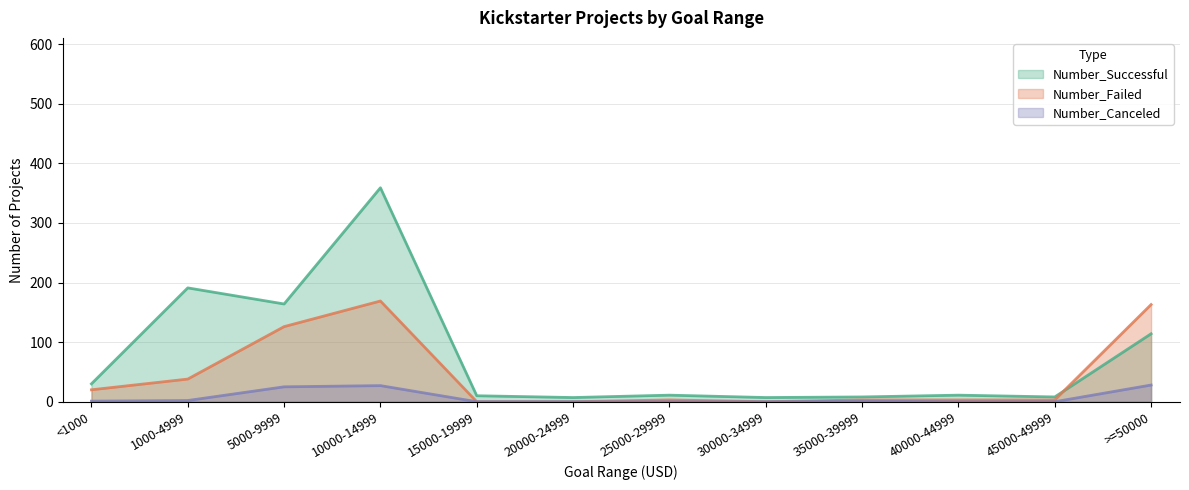

Reading right to left, list all the values displayed in this chart.

Number_Successful: >=50000=114	45000-49999=8	40000-44999=11	35000-39999=8	30000-34999=7	25000-29999=11	20000-24999=7	15000-19999=10	10000-14999=359	5000-9999=164	1000-4999=191	<1000=30
Number_Failed: >=50000=163	45000-49999=3	40000-44999=3	35000-39999=3	30000-34999=0	25000-29999=3	20000-24999=0	15000-19999=0	10000-14999=169	5000-9999=126	1000-4999=38	<1000=20
Number_Canceled: >=50000=28	45000-49999=0	40000-44999=0	35000-39999=1	30000-34999=0	25000-29999=0	20000-24999=0	15000-19999=0	10000-14999=27	5000-9999=25	1000-4999=2	<1000=1